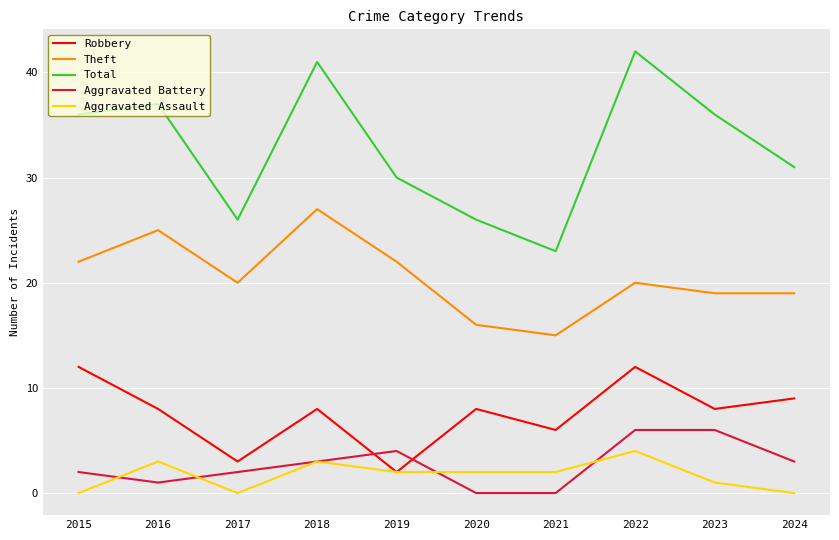

What is the total value across all series at 2017?

51